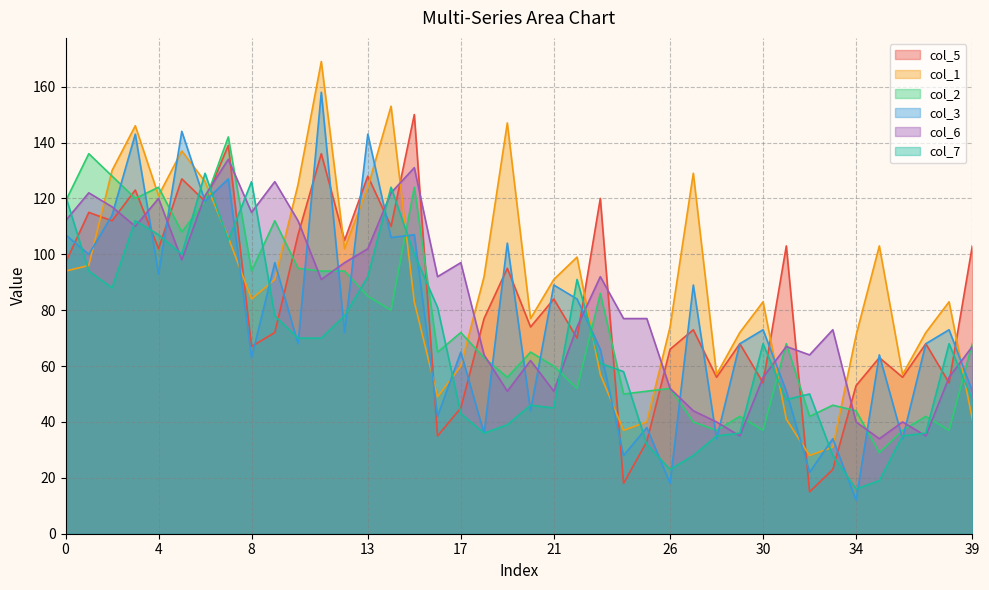

Which category has the lowest value in the col_2 series?

35